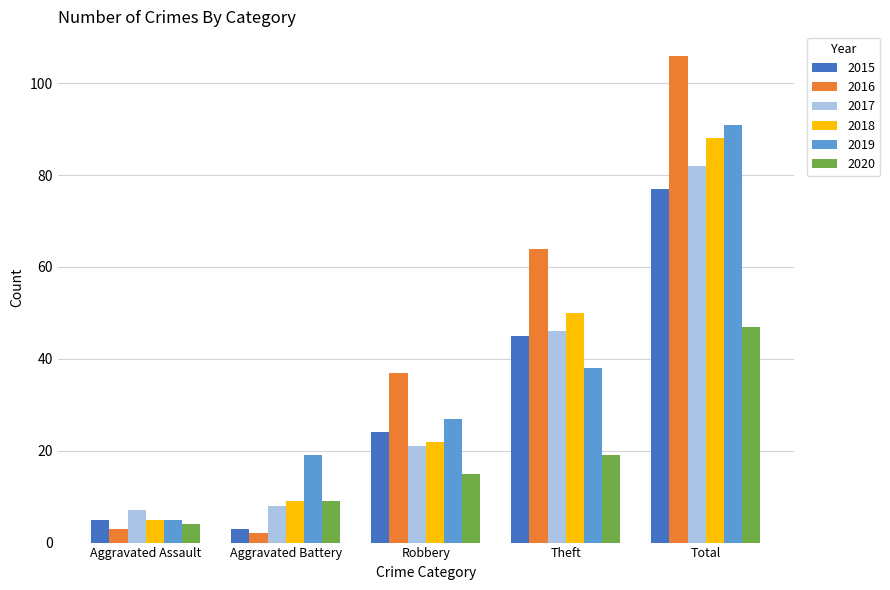

Which series has the widest spread of values?

2016